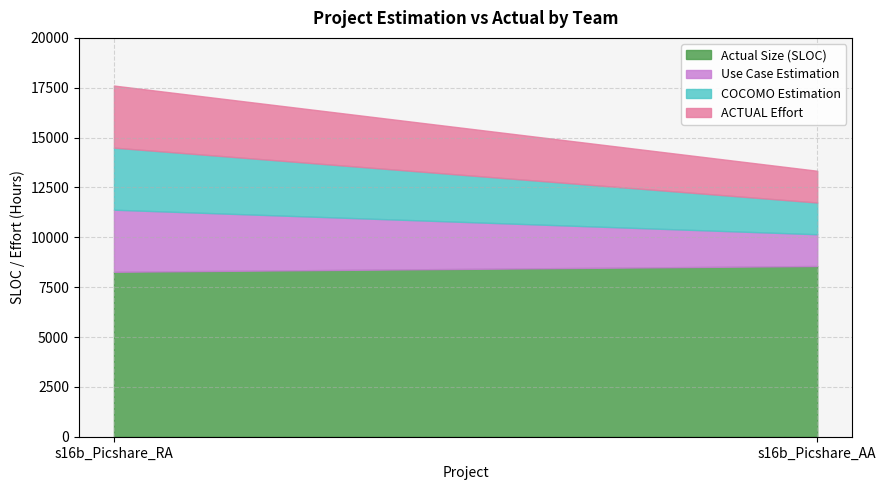

At how many categories does at least one series exceed 7529?

2